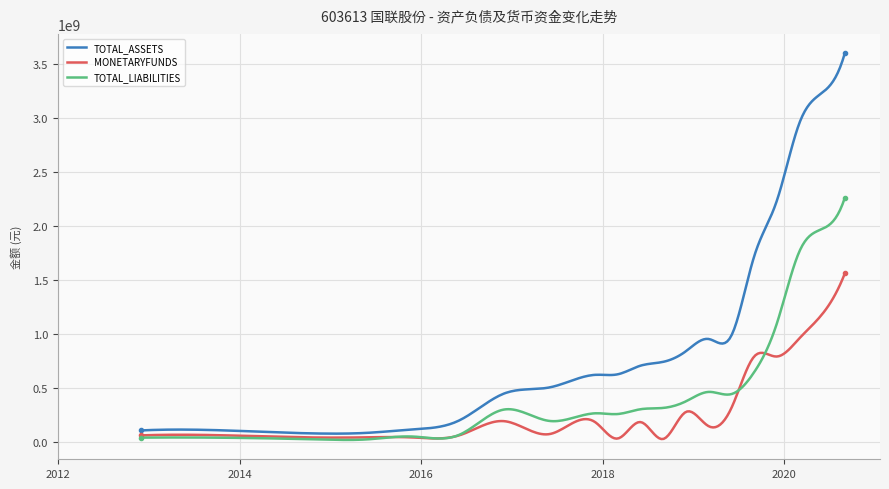

Which series has the widest spread of values?

TOTAL_ASSETS